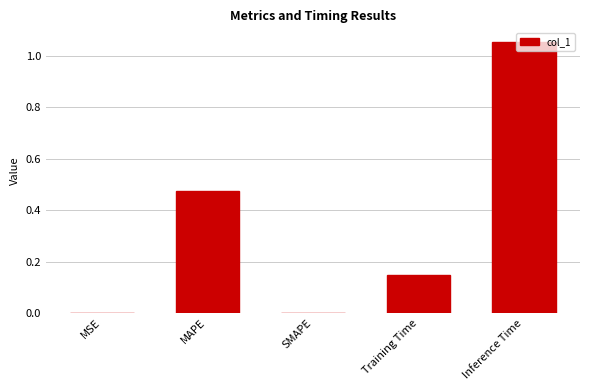

What is the sum of all values?

1.7